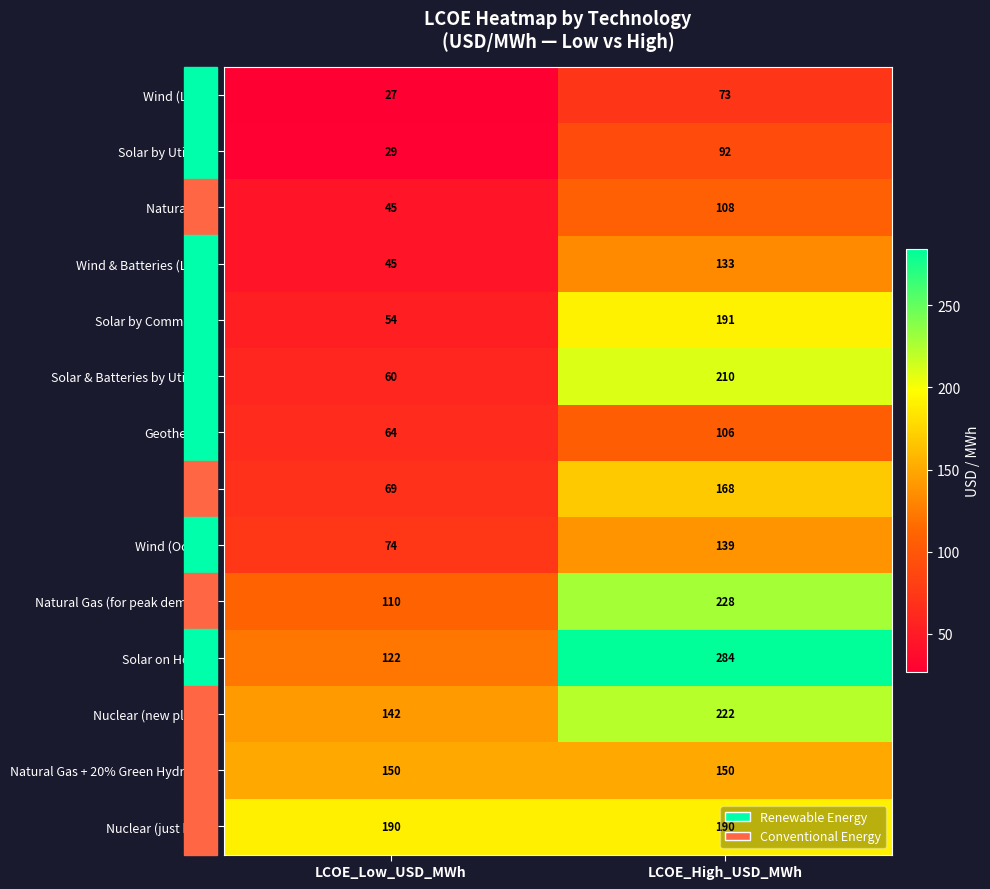

What is the spread (max minus min) of values at LCOE_Low_USD_MWh?

163